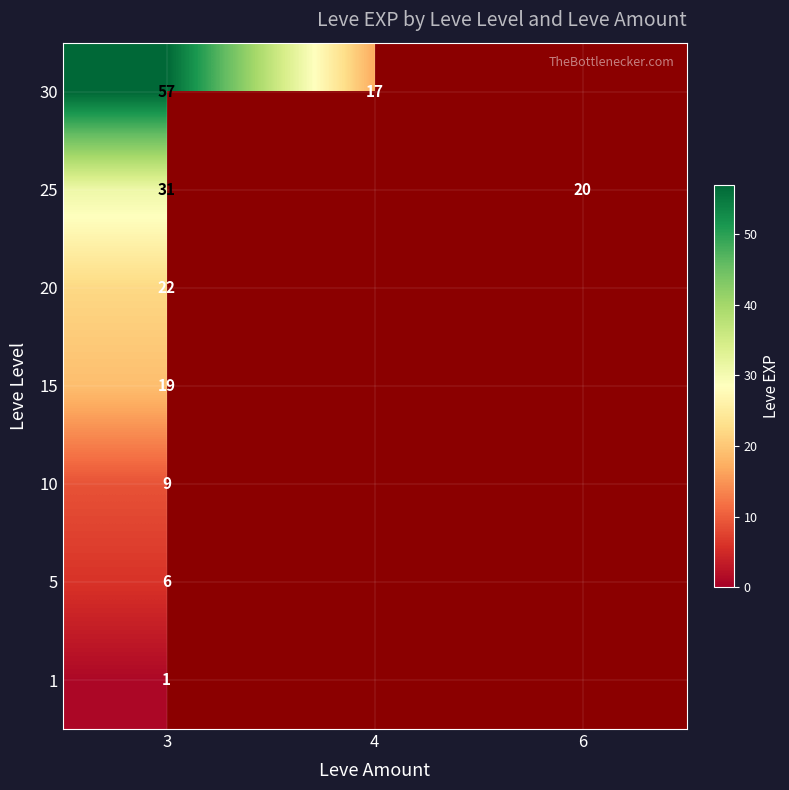

What is the total value across all series at 3?

145